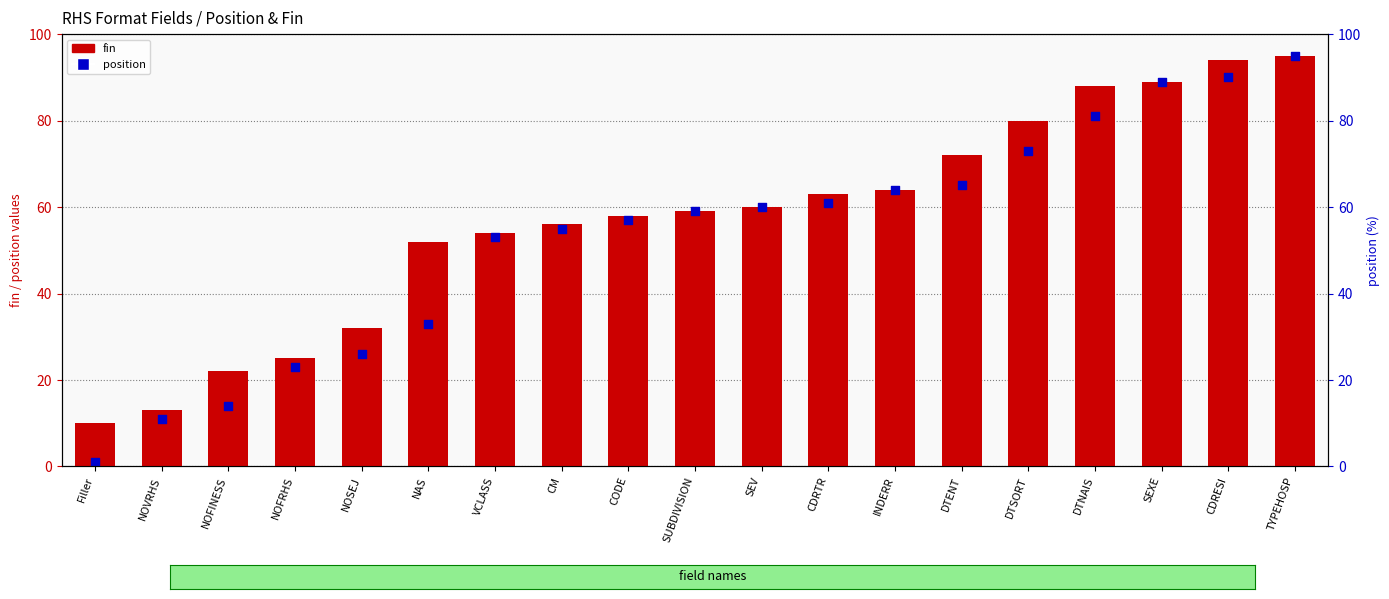

Which series contains the lowest Y value?

position